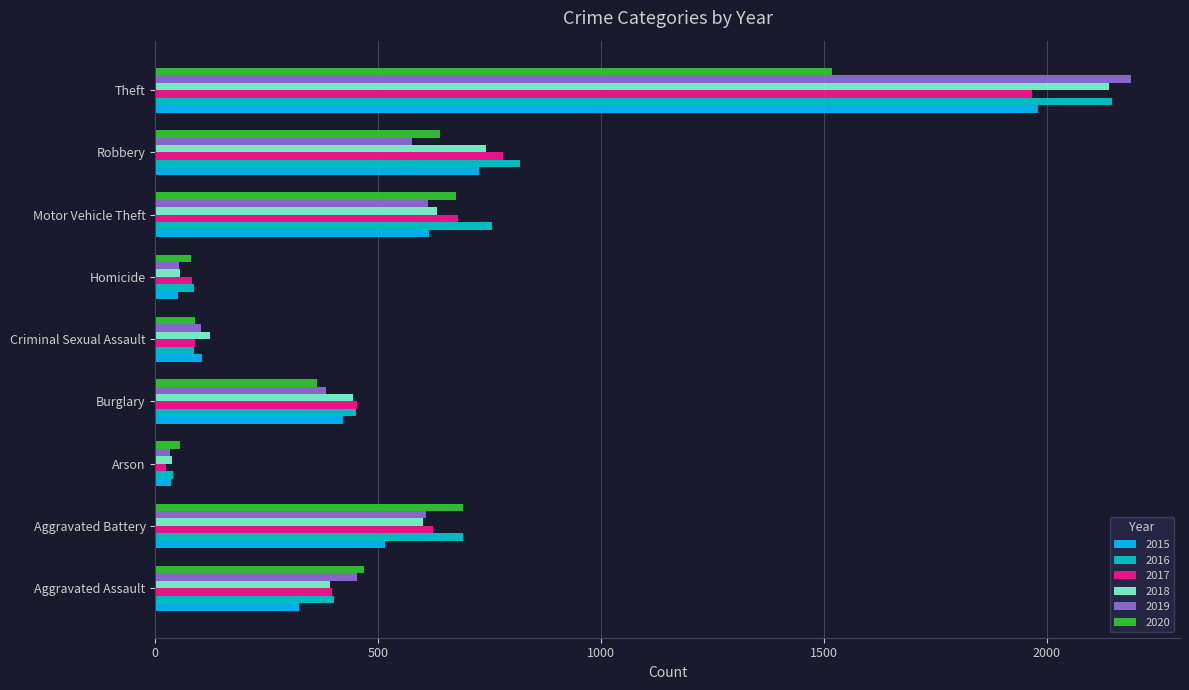

At which label is 2015 closest to 1008?

Robbery